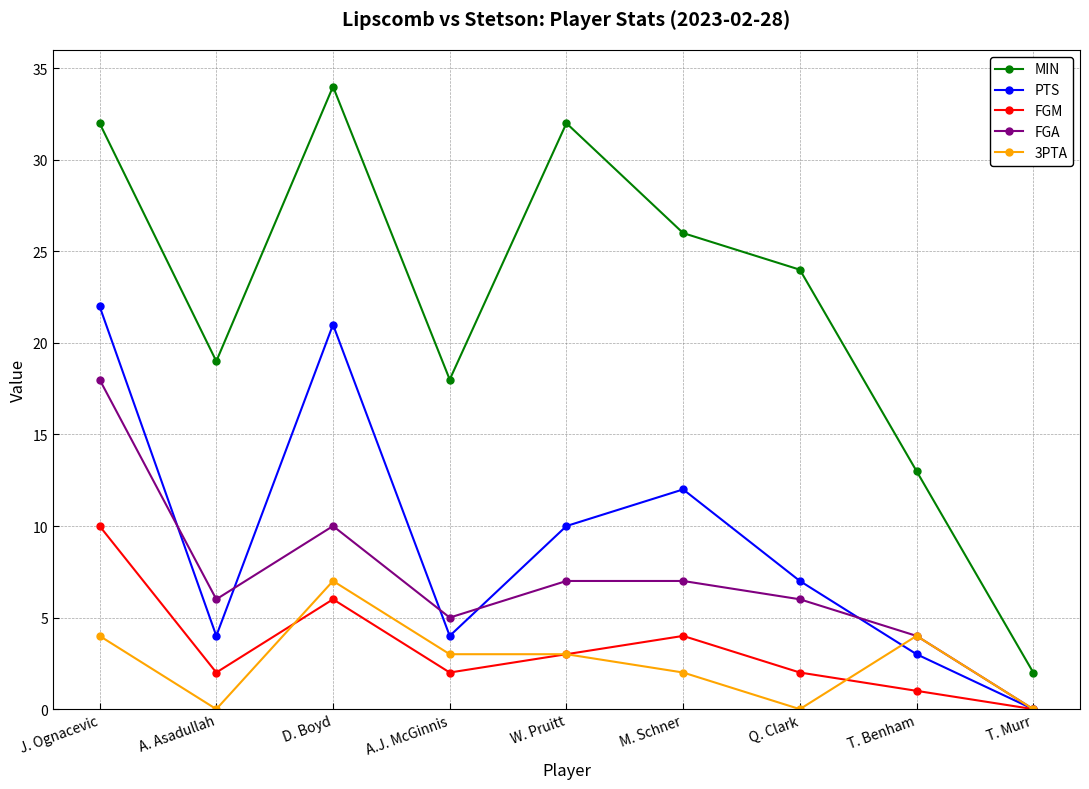

True or false: 3PTA has a value of -5 at T. Murr.

False